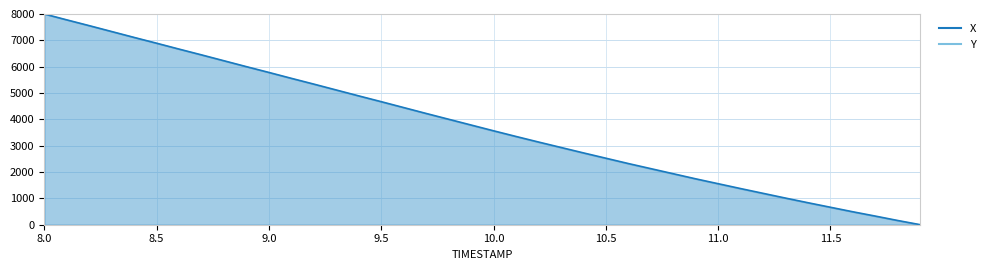

How many data points are above 3784?

20